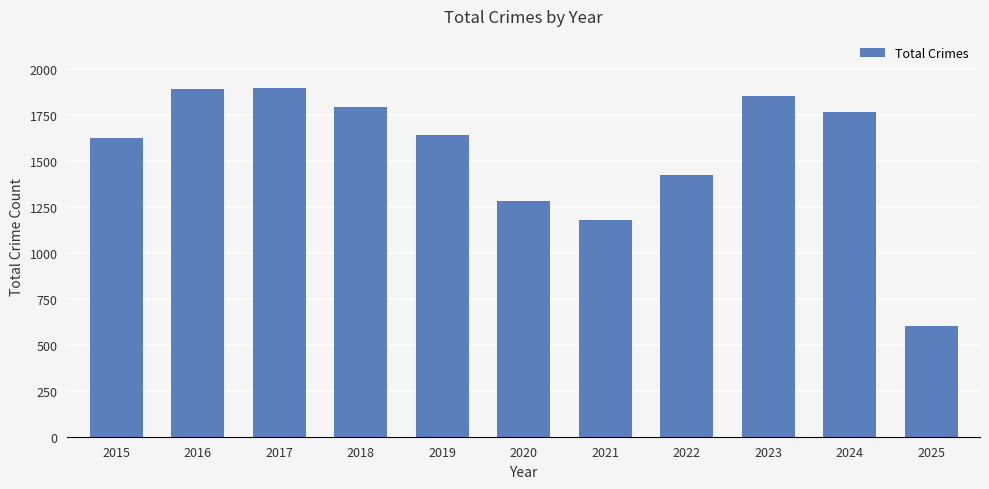

How many bars are there in total?

11